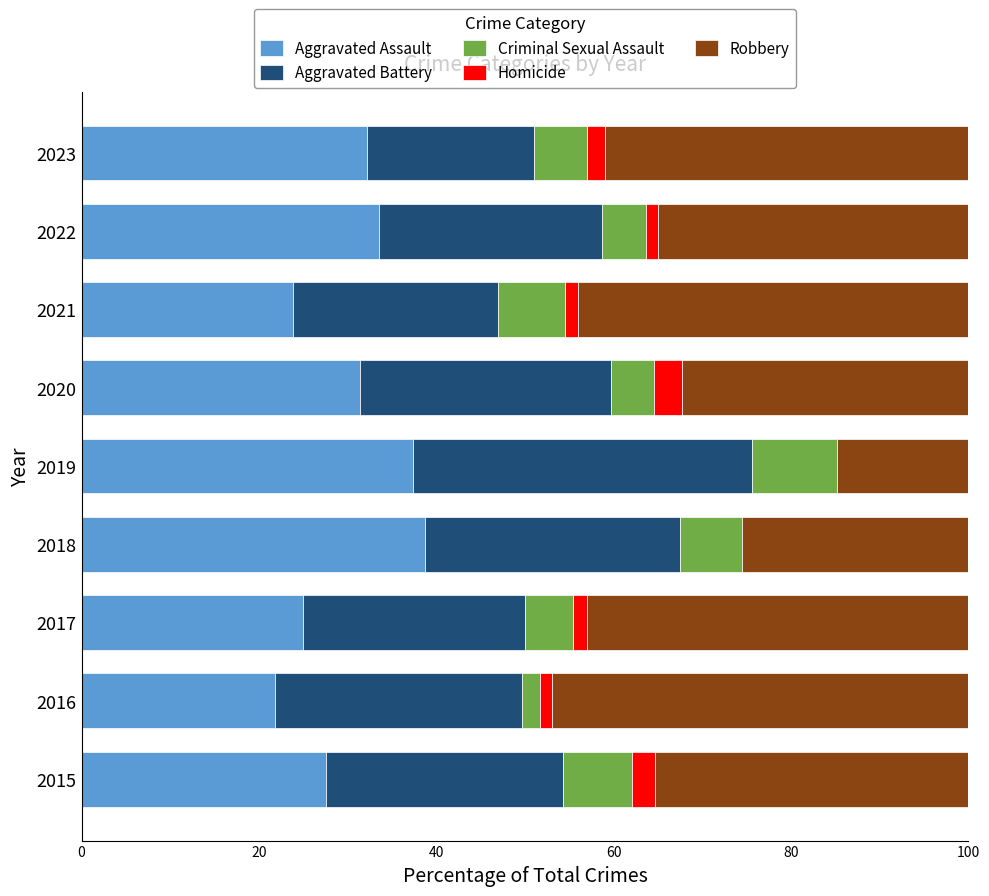

What is the total value across all series at 2015?

100.0